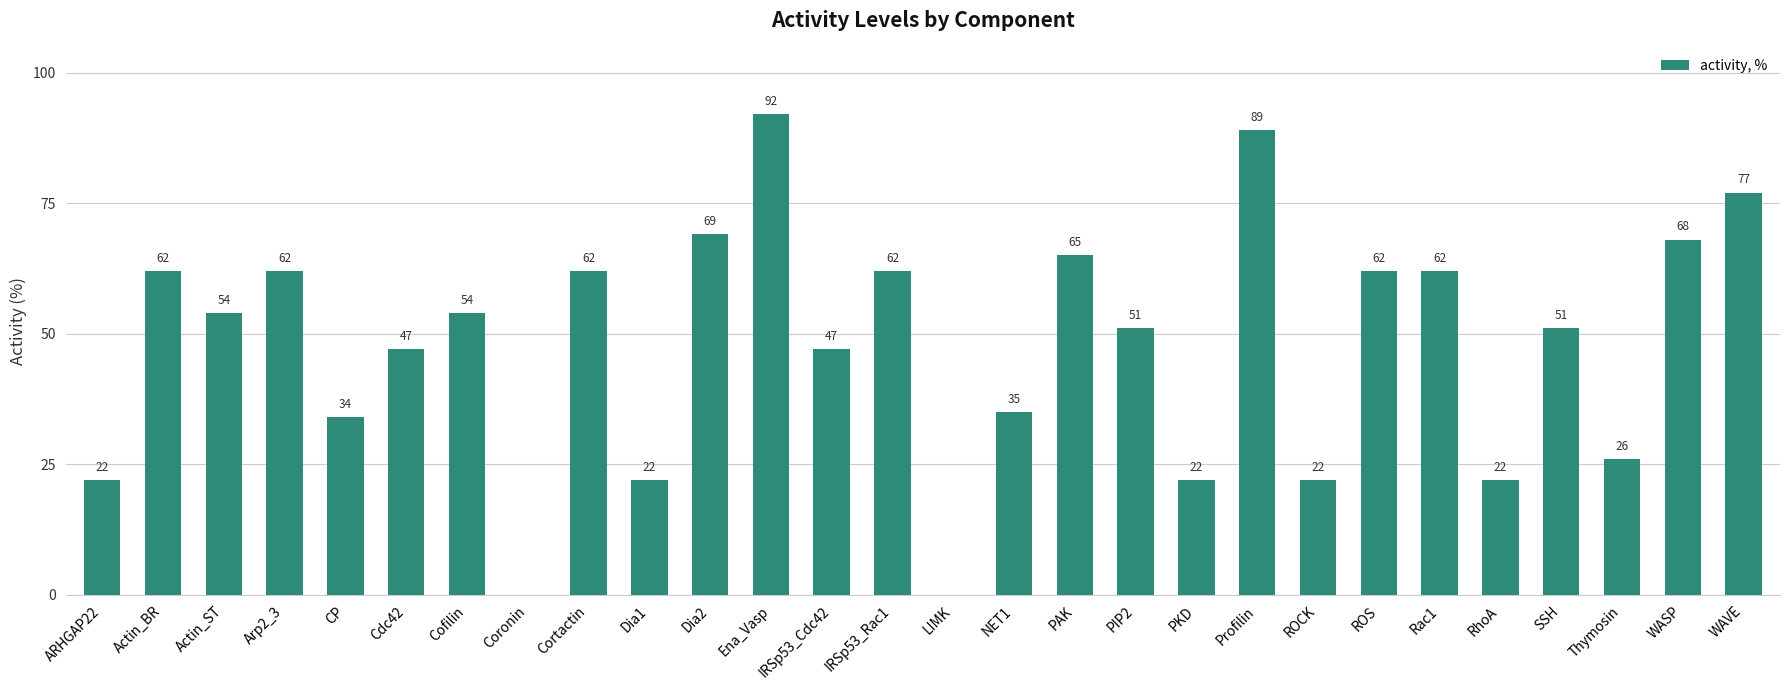

The value at IRSp53_Rac1 is 32. True or false?

False